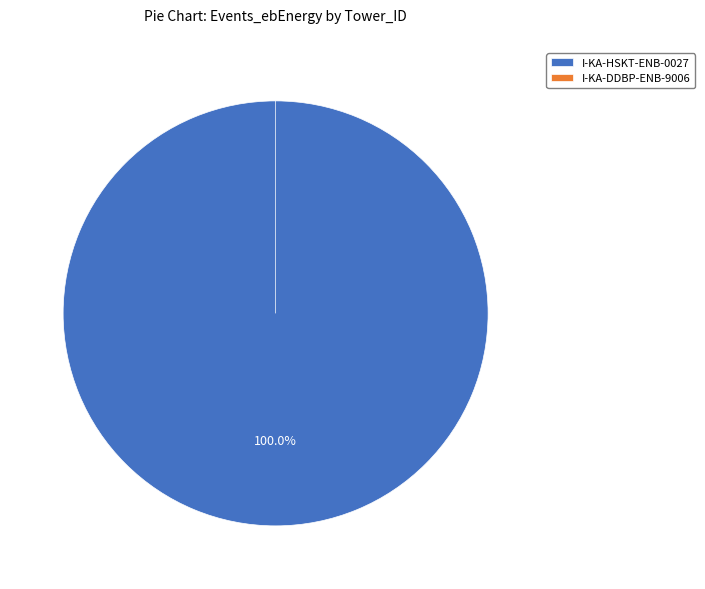

Is I-KA-HSKT-ENB-0027 the majority of the pie?

Yes